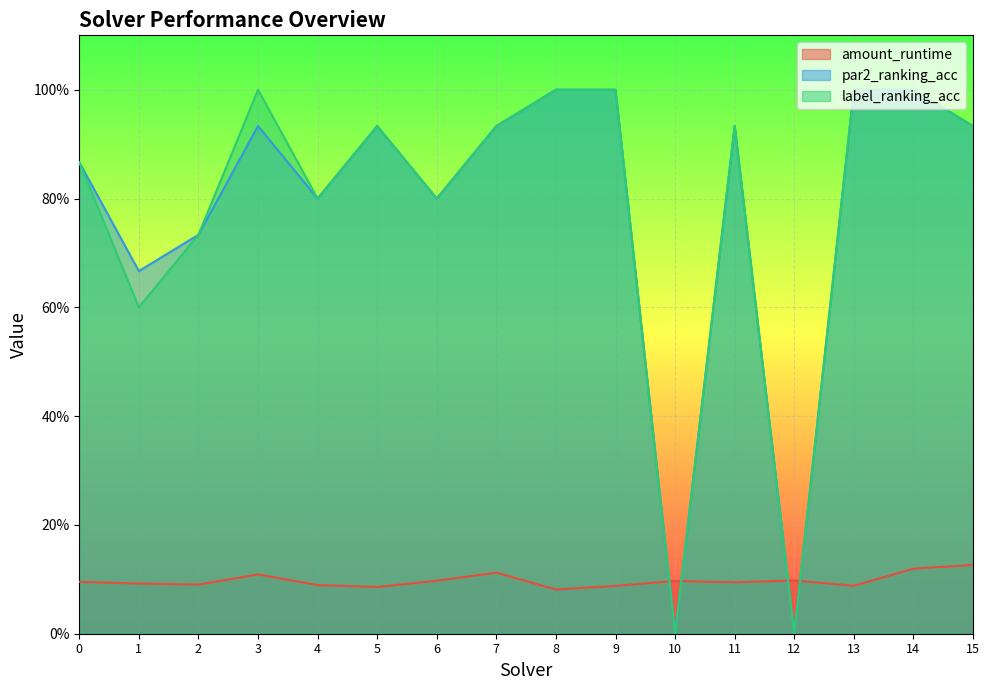

Is it true that label_ranking_acc equals 1.0 at 8?

True